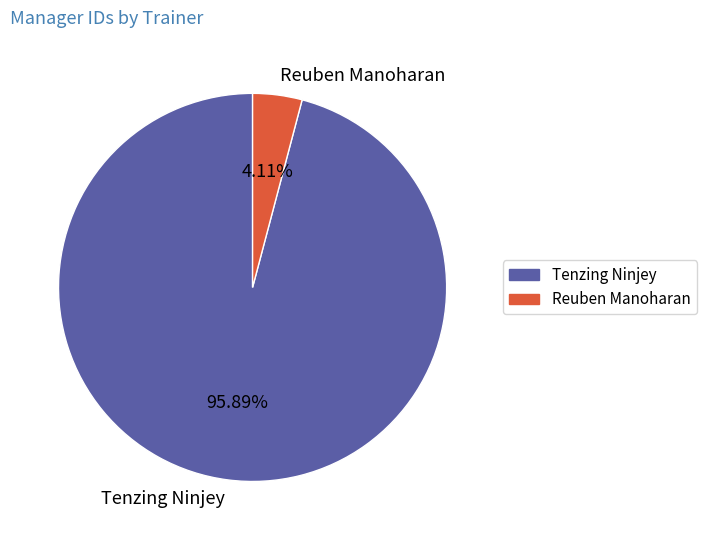

What is the ratio of the value at Tenzing Ninjey to the value at Reuben Manoharan?

23.3